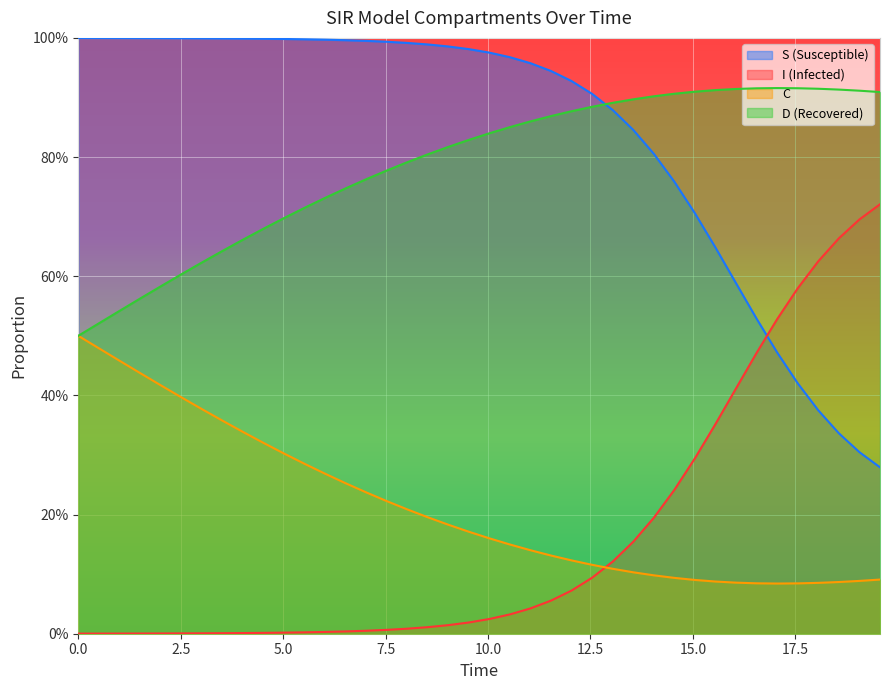

Count the D values in the range 0 to 1.

40